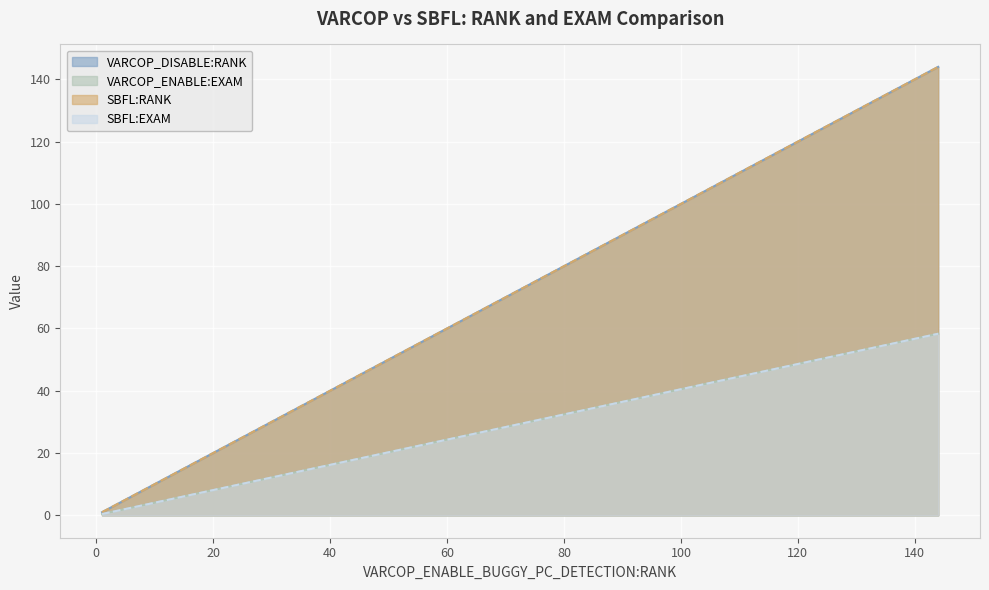

True or false: VARCOP_ENABLE:EXAM has more than 1 points higher than both neighbors.

False